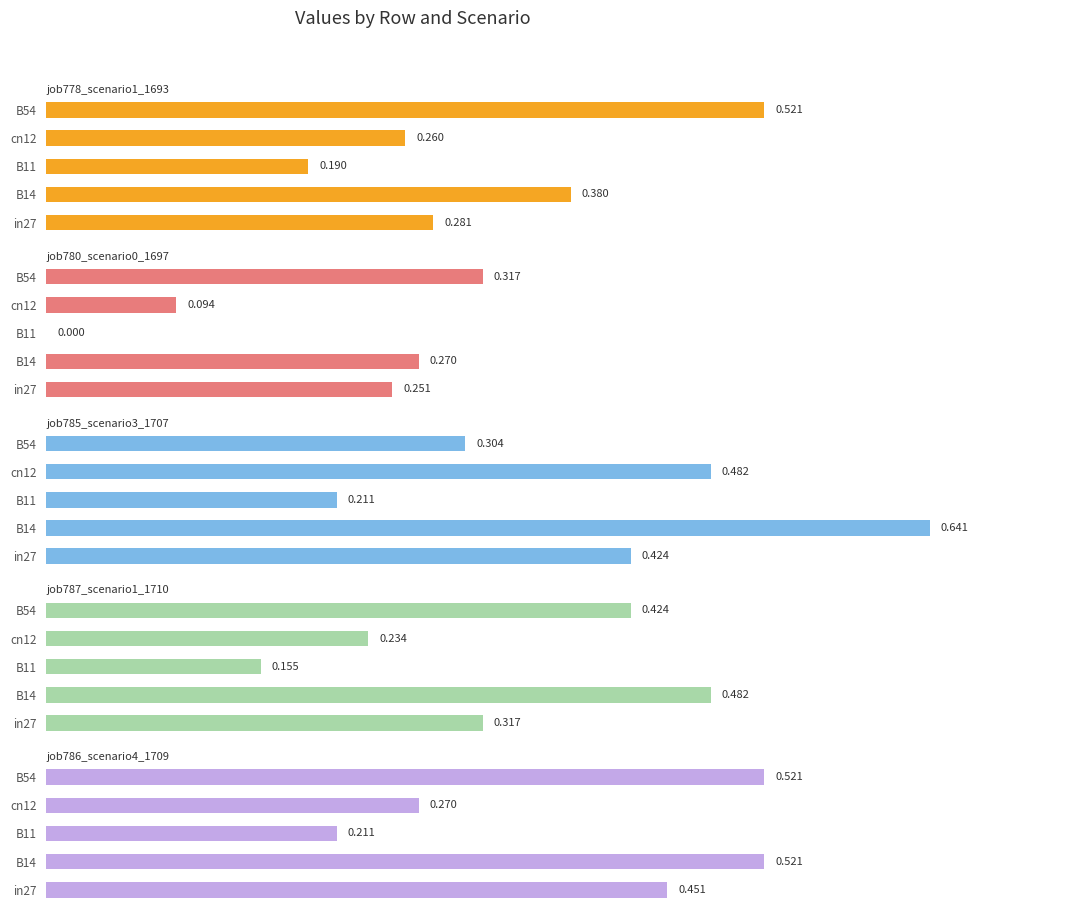

What is the difference between the second highest and second lowest values in the job786_scenario4_1709 series?

0.3